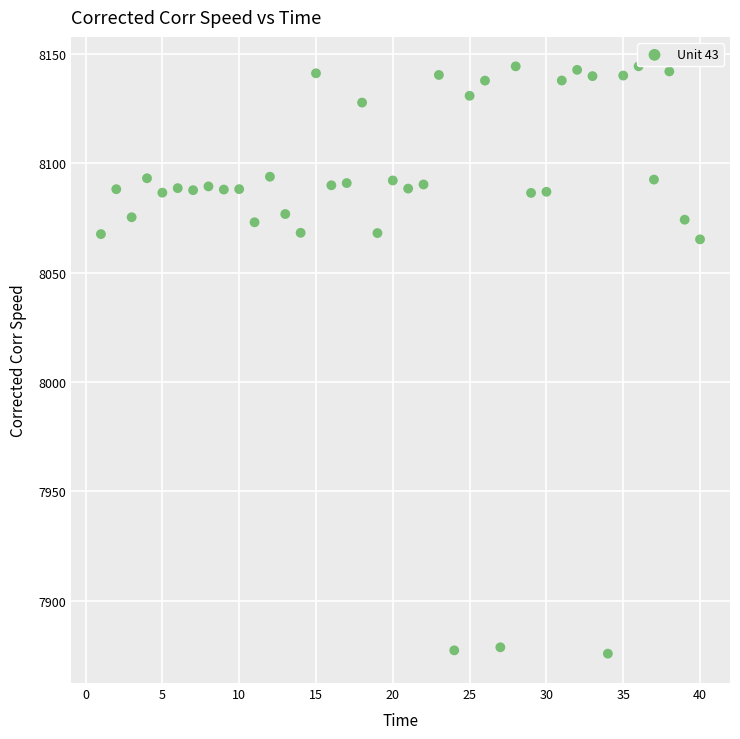

What is the range of Y values (max minus min)?

268.4